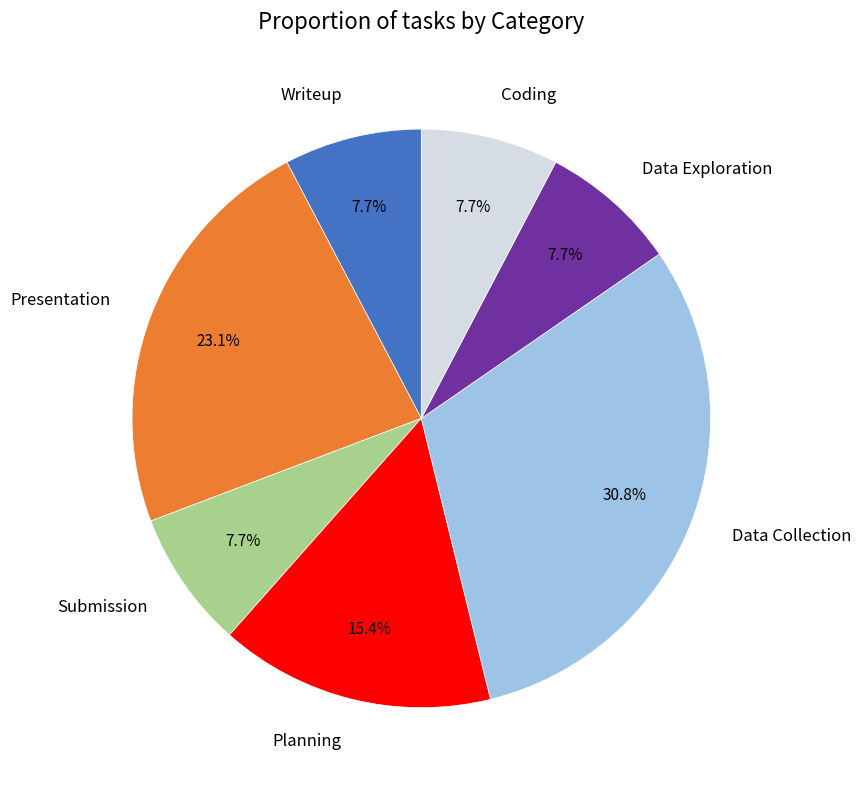

To the nearest percent, what is the average slice percentage?

14%